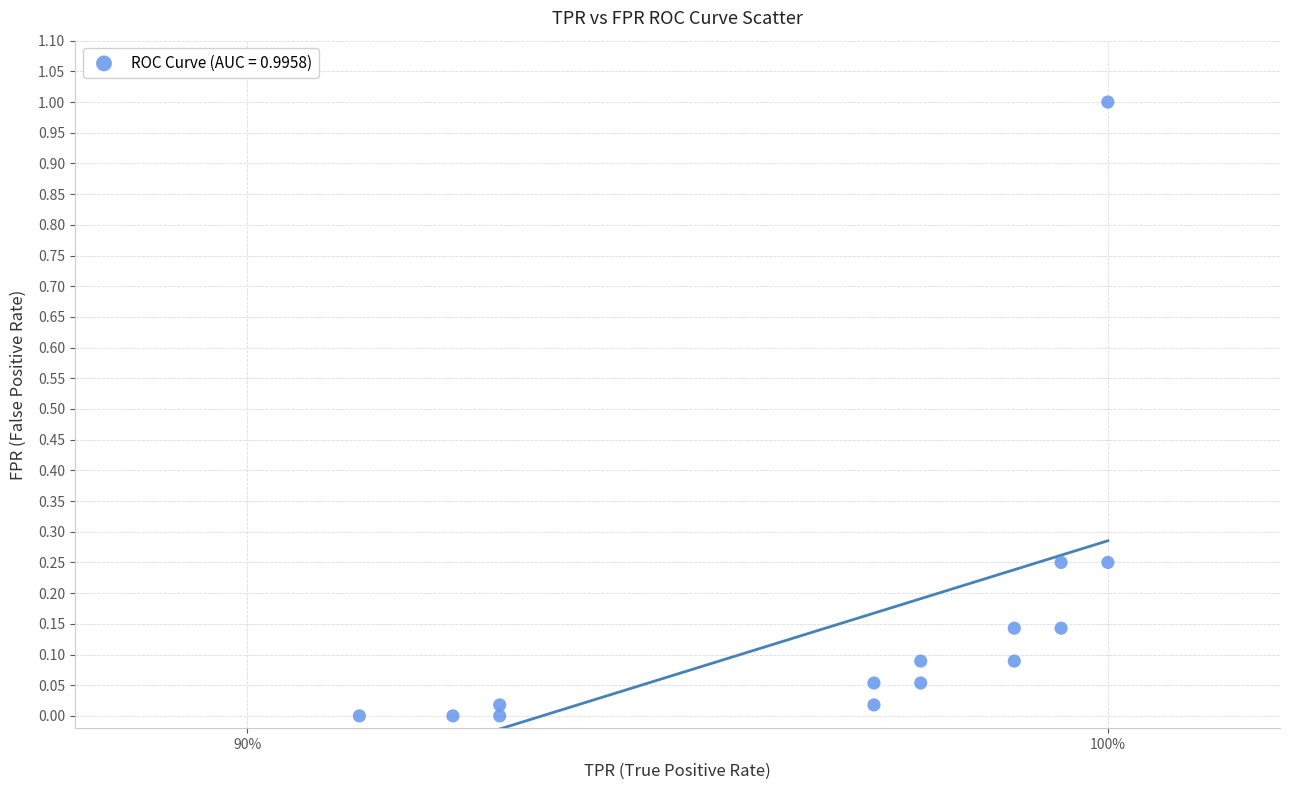

What is the range of Y values (max minus min)?

1.0